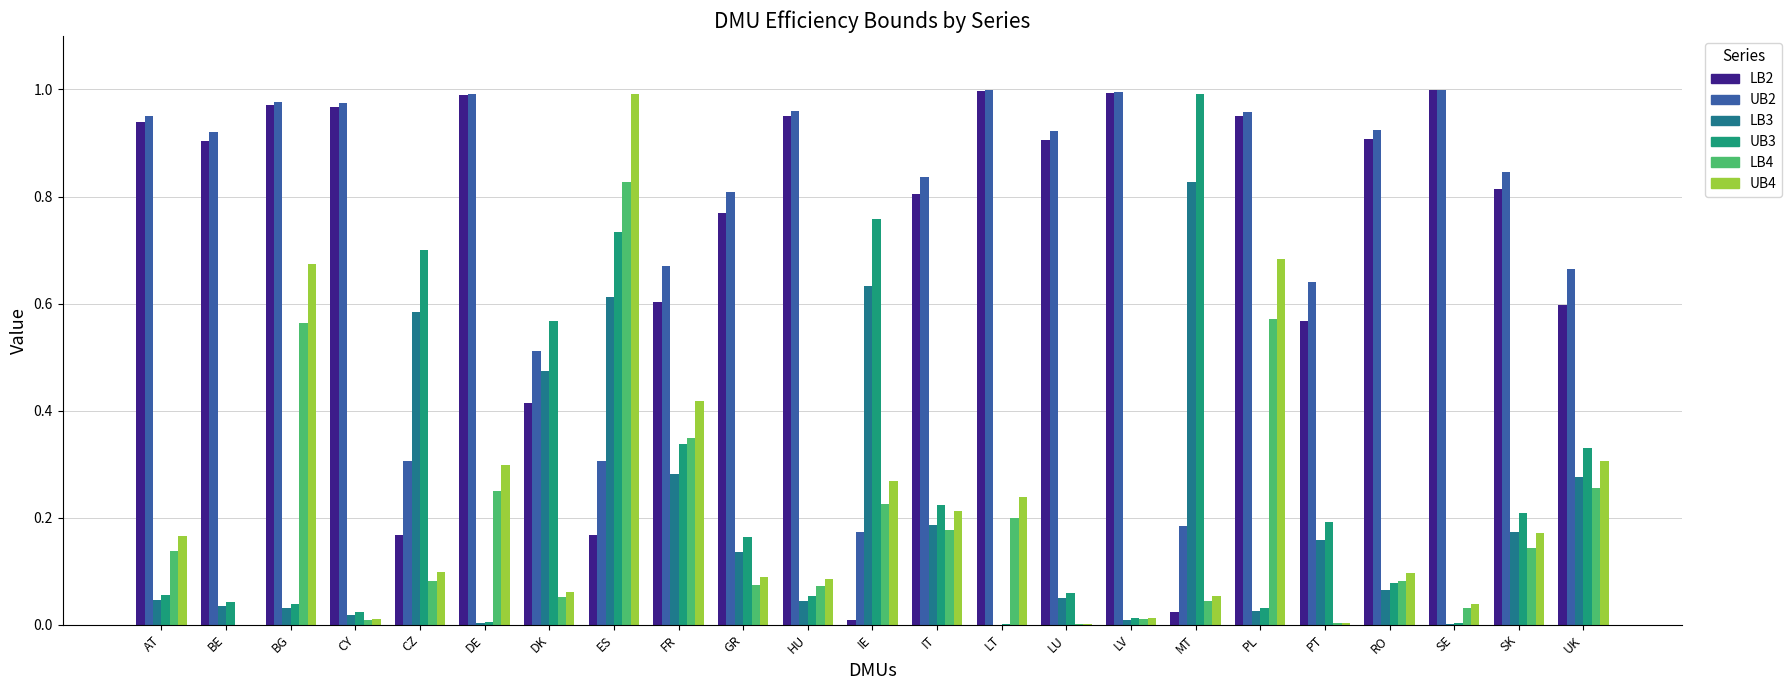

What is the sum of all UB2 values?

17.5